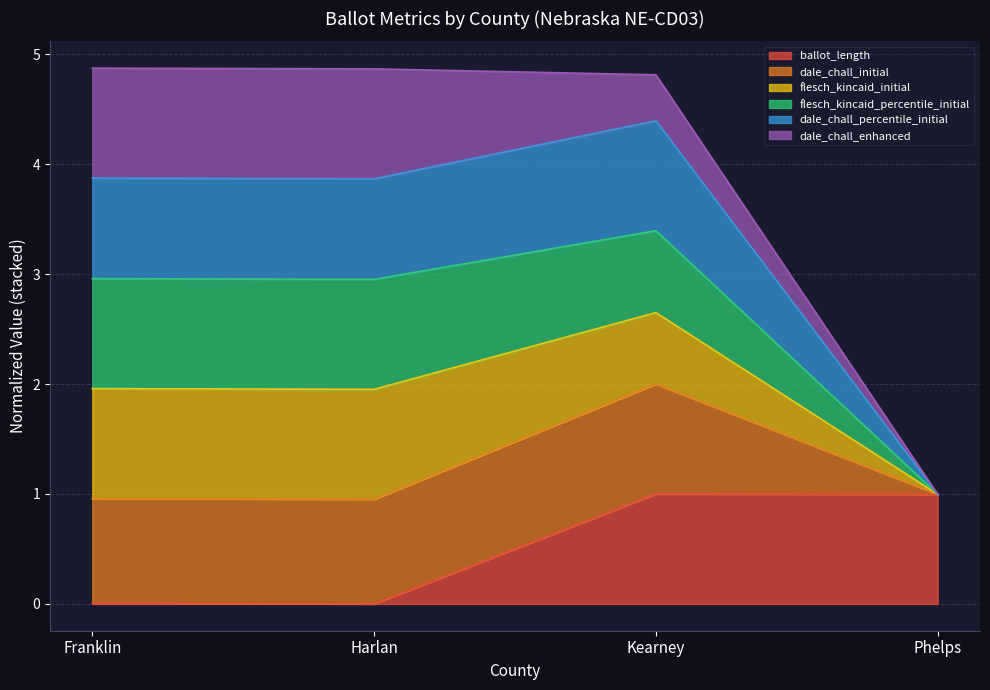

True or false: dale_chall_initial and dale_chall_percentile_initial cross at least once.

False